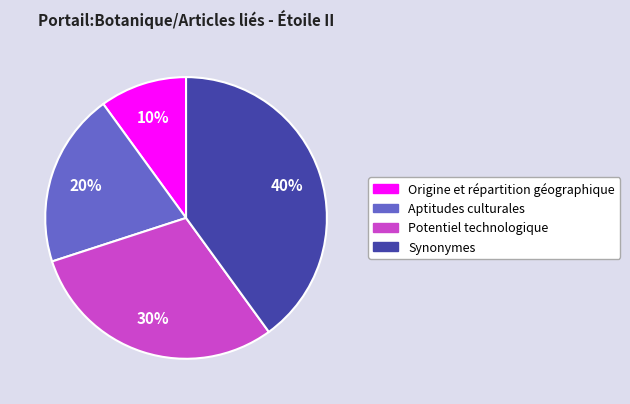

How many slices are in this pie chart?

4